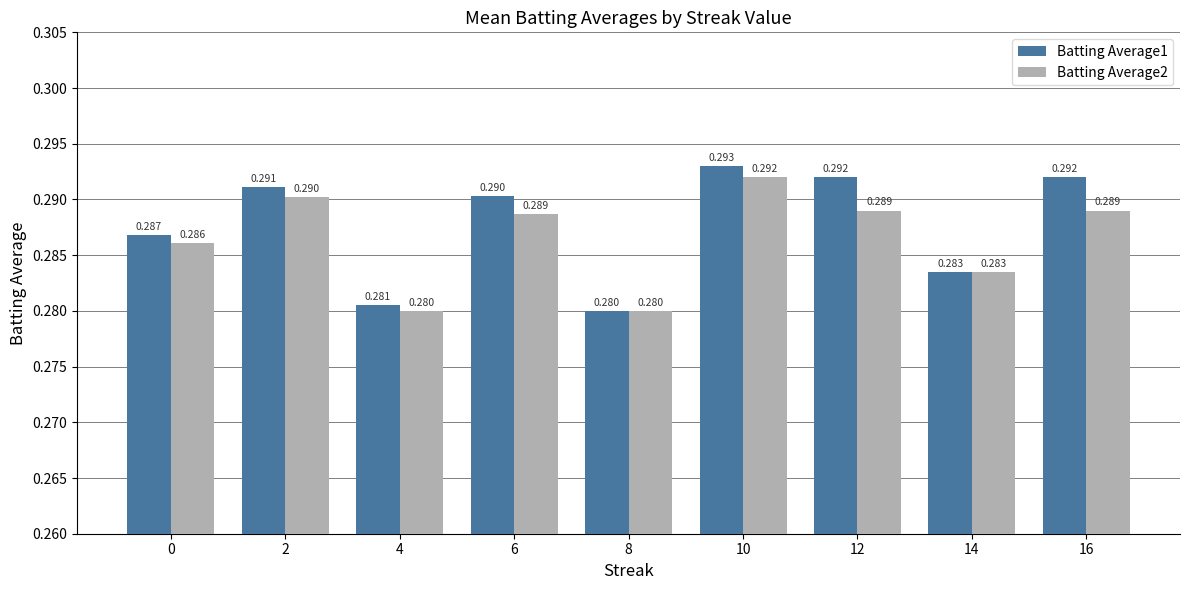

The Batting Average2 series shows 0.4 at 12. True or false?

False